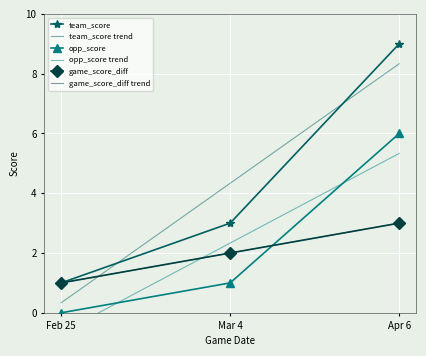

List the labels in order of game_score_diff value, largest first.

Apr 6, Mar 4, Feb 25